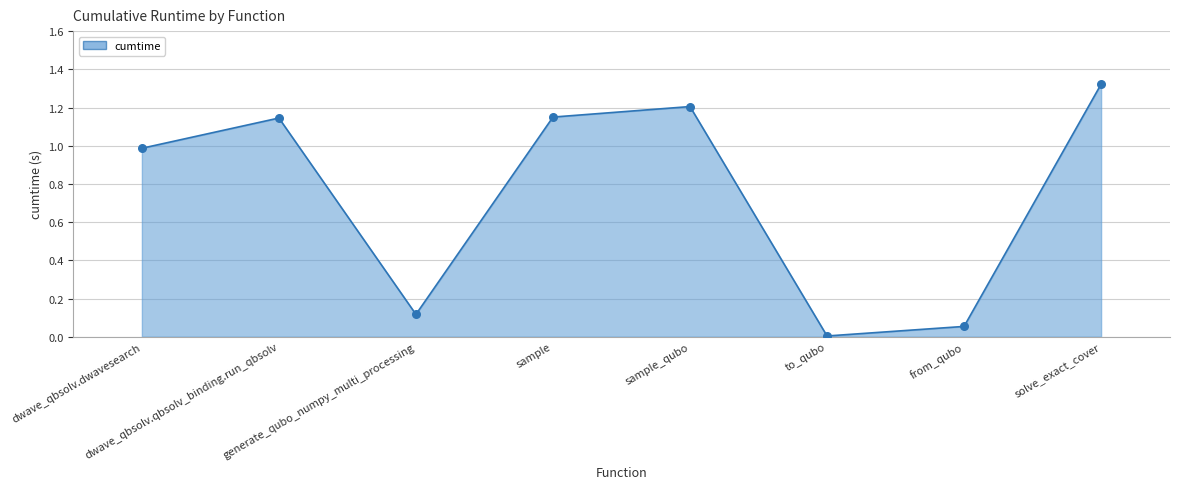

Which has a higher value, generate_qubo_numpy_multi_processing or from_qubo?

generate_qubo_numpy_multi_processing